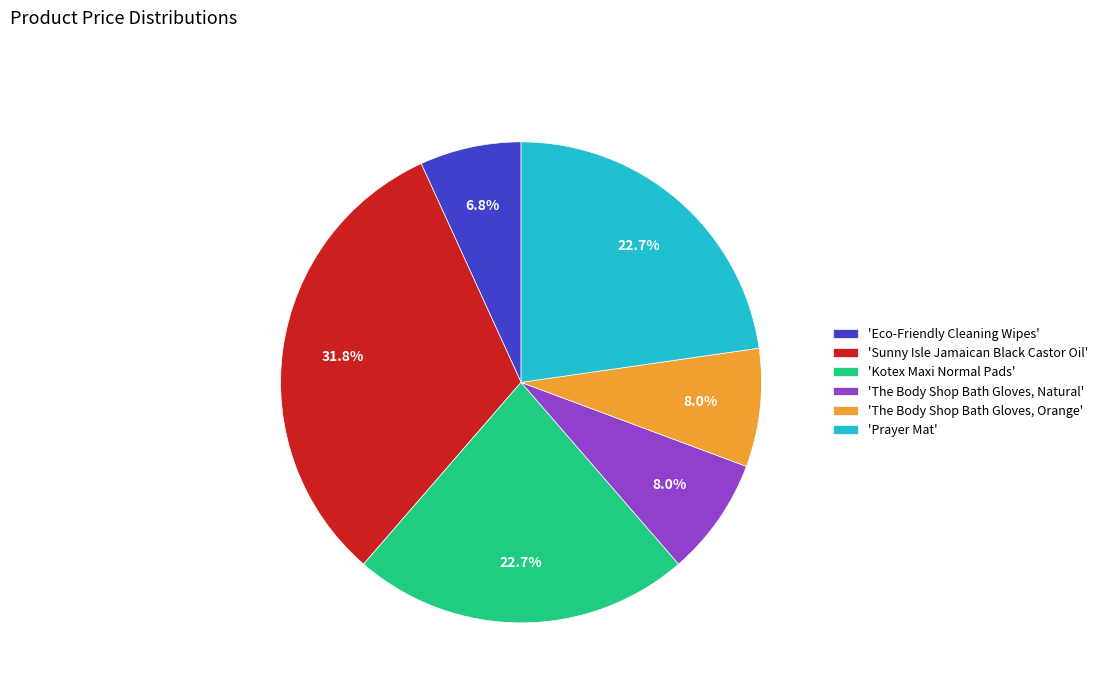

Which has a higher value, 'The Body Shop Bath Gloves, Natural' or 'Eco-Friendly Cleaning Wipes'?

'The Body Shop Bath Gloves, Natural'